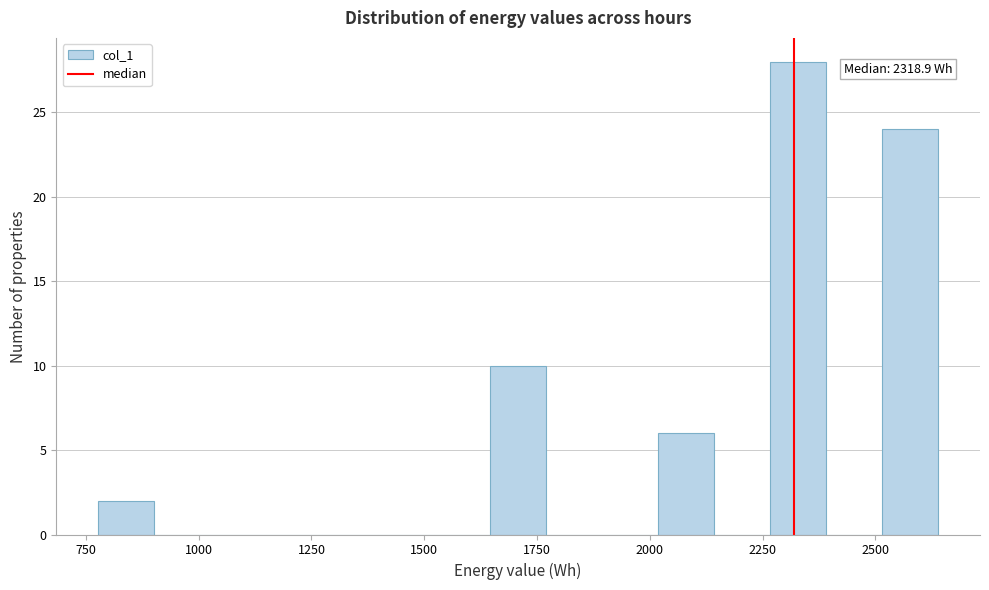

Read against the x-axis, roughly where is the centre of the tallest bar?

2350